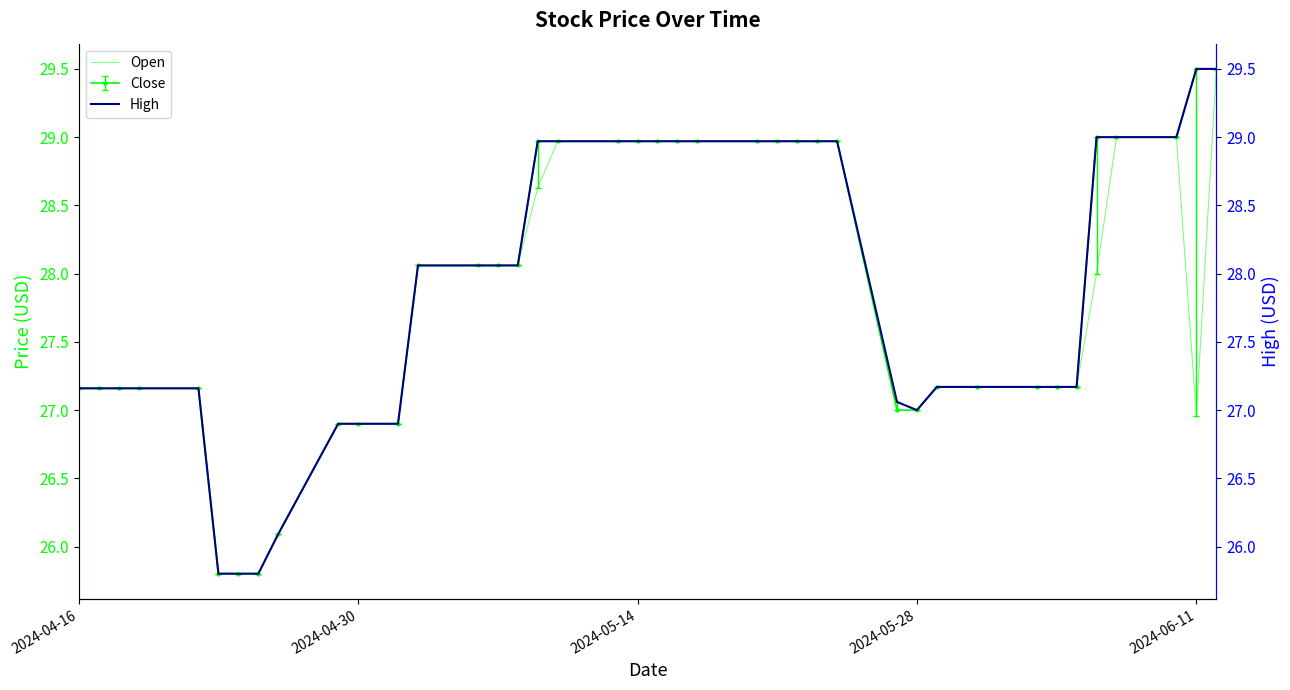

How many data points in Open are above 28?

19